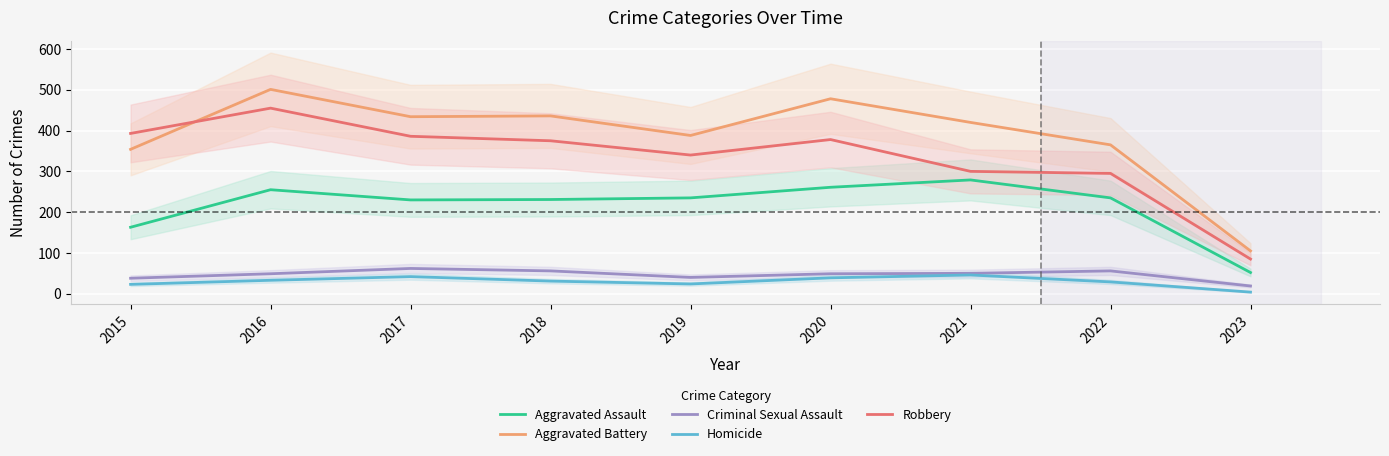

How many distinct data groups are displayed?

5